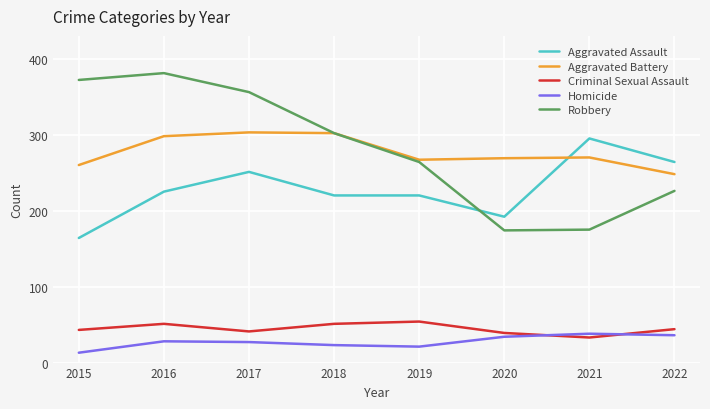

In Aggravated Battery, how many points are lower than both neighbors (excluding endpoints)?

1